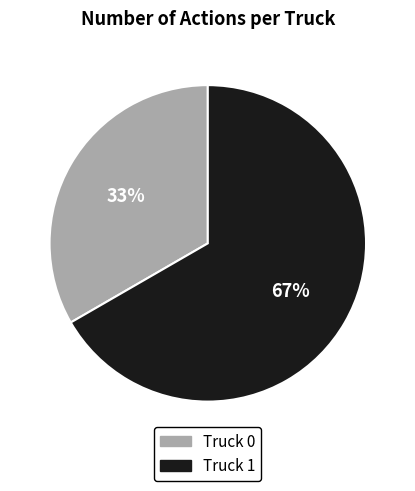

How many segments does this pie chart have?

2